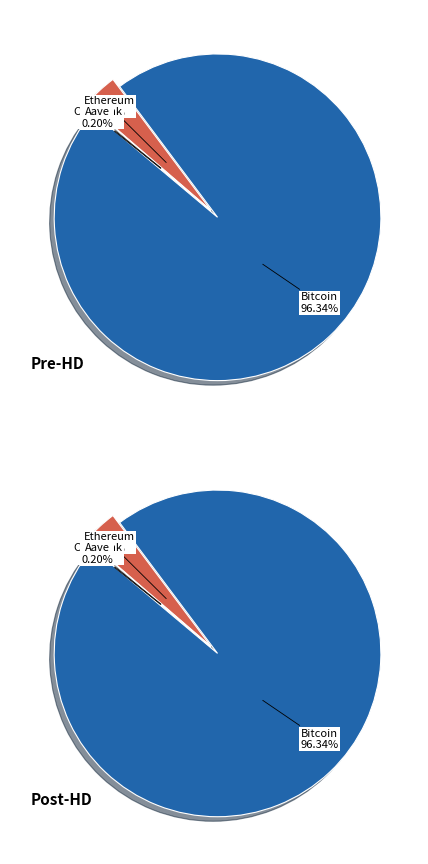

To the nearest percent, what percentage of the pie is Ethereum?

3%